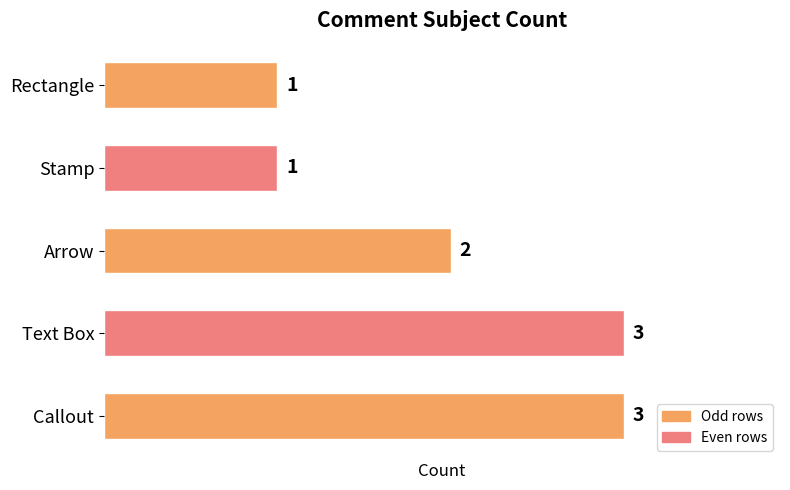

Where is the data nearest to the value 2?

Arrow